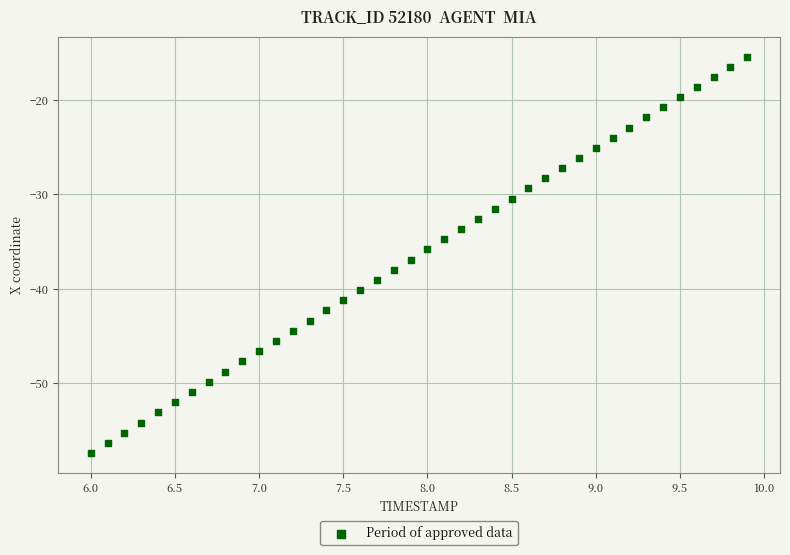

What is the range of Y values (max minus min)?

42.0